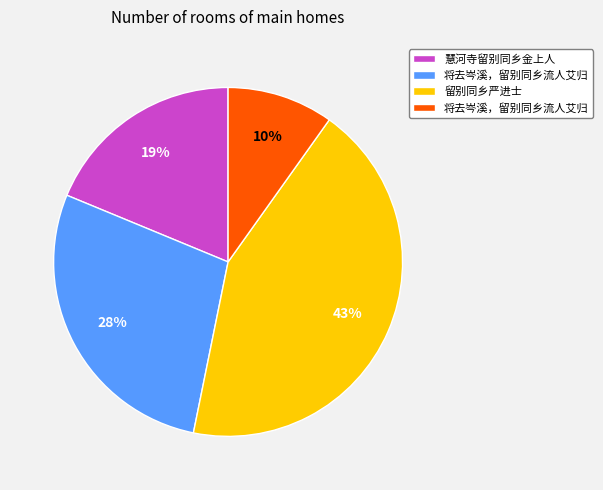

Is there any slice that represents more than half of the pie?

No